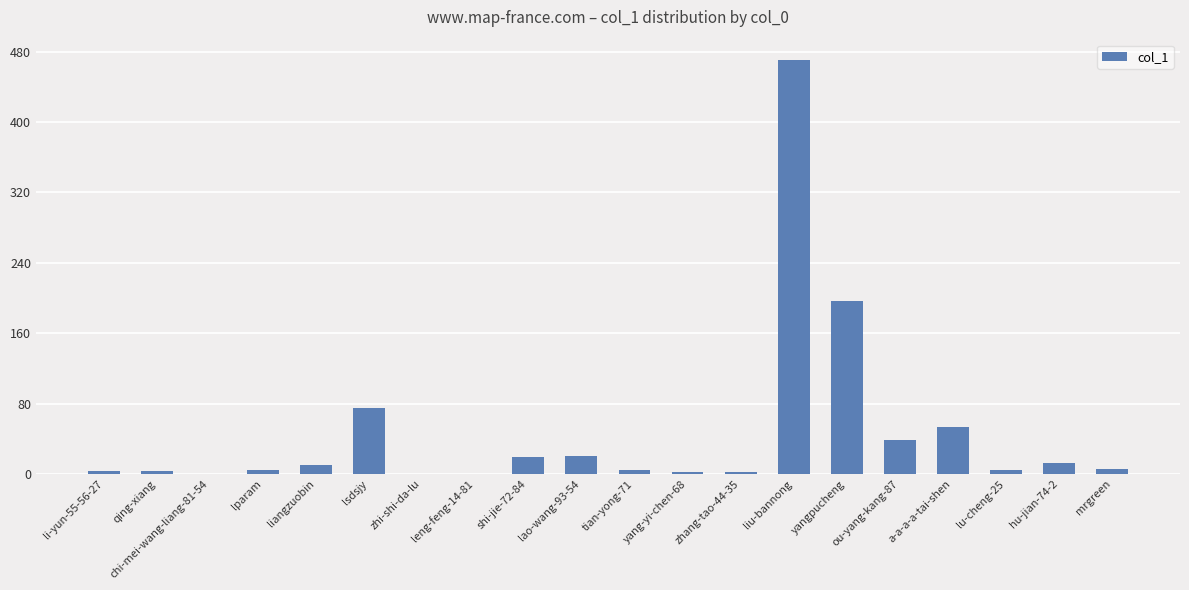

What is the sum of all values?

922